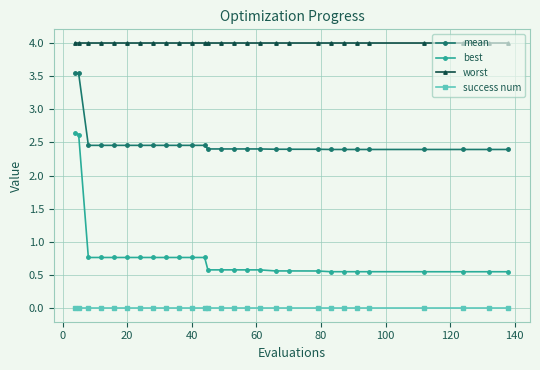

Which series has the widest spread of values?

best